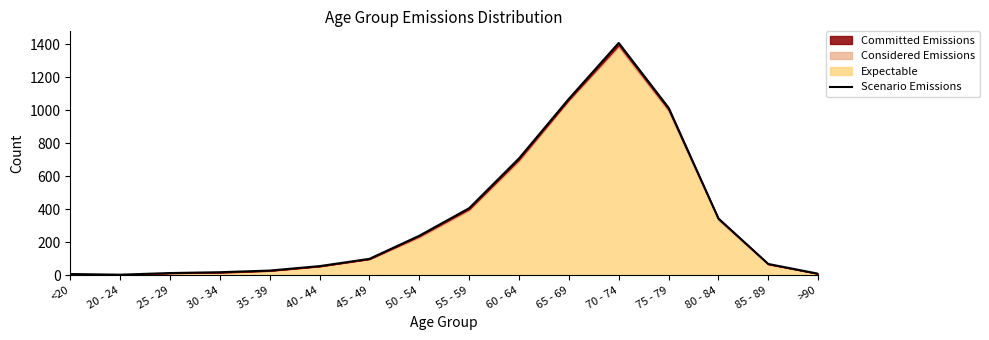

What is the value of the 7th point from the left?

99